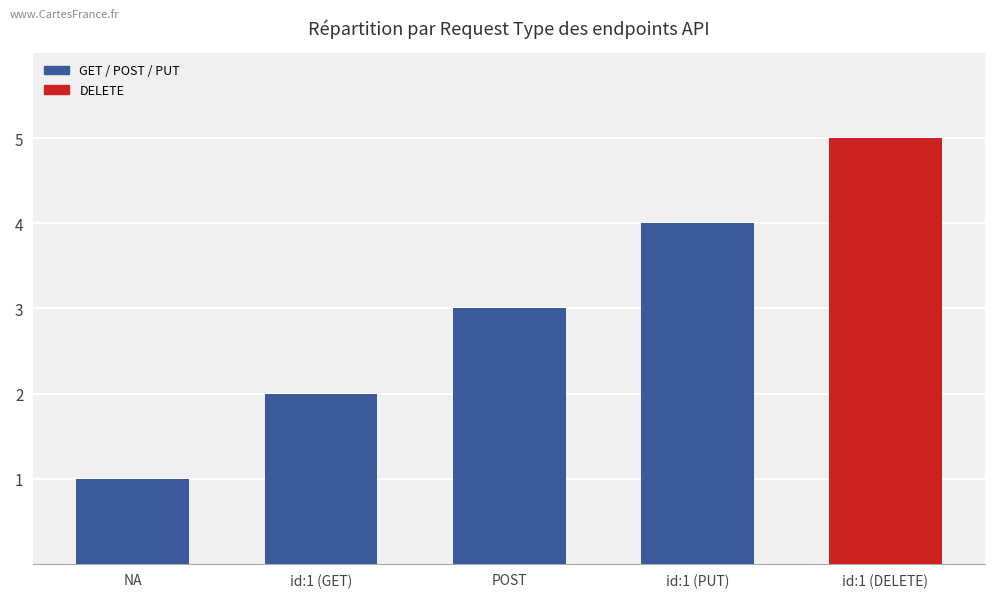

Rank the categories by value from highest to lowest.

id:1 (DELETE), id:1 (PUT), POST, id:1 (GET), NA